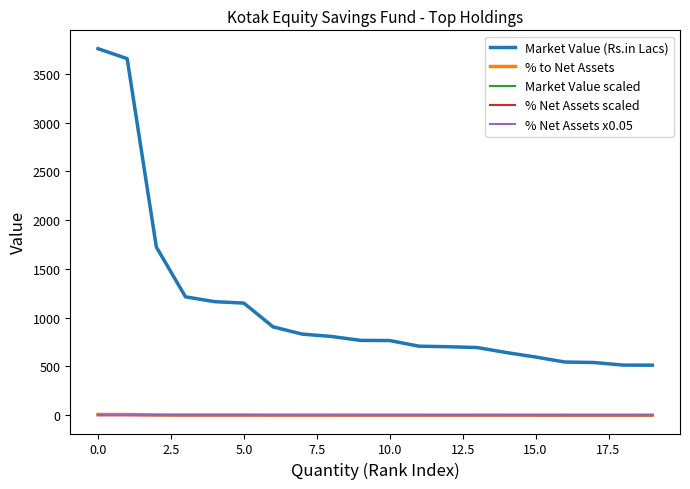

Is this an area chart (filled region under the line)?

No